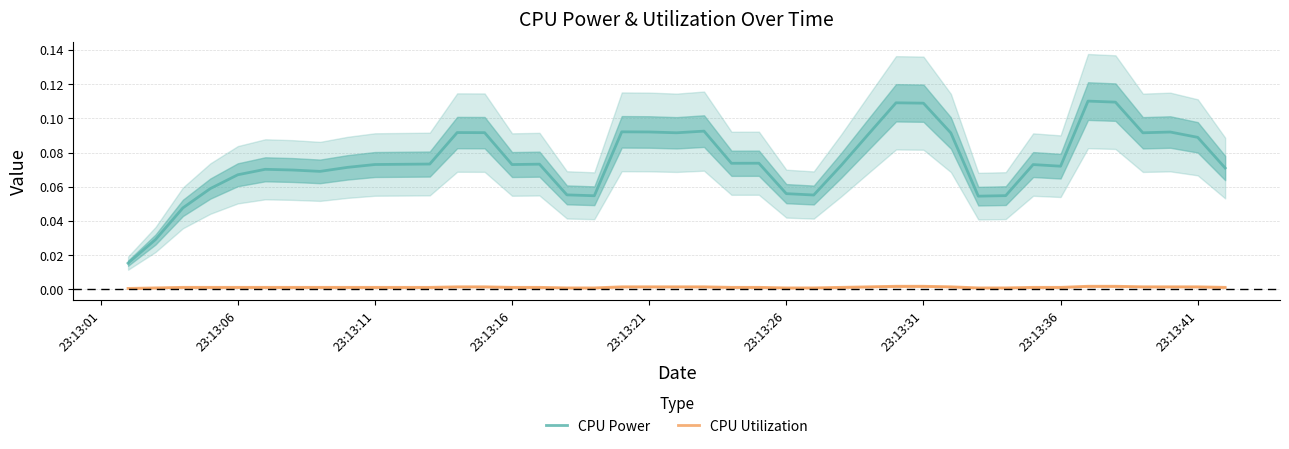

How many CPU Utilization values are between 0 and 1?

40